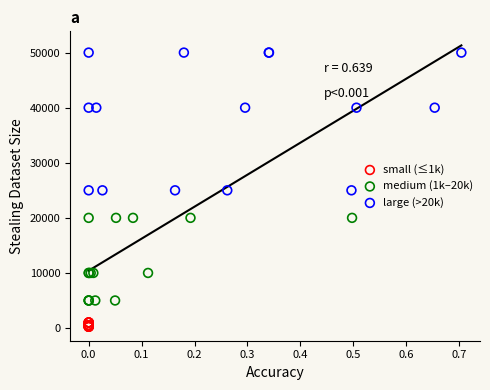

Which series has the widest spread of Y values?

large (>20k)